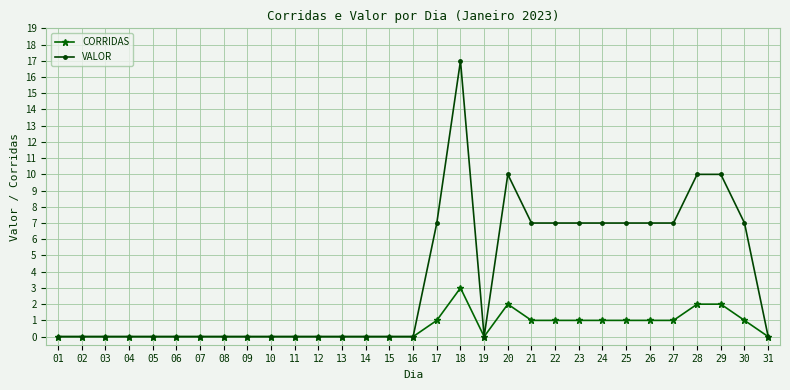

Which category has the highest value in the CORRIDAS series?

18